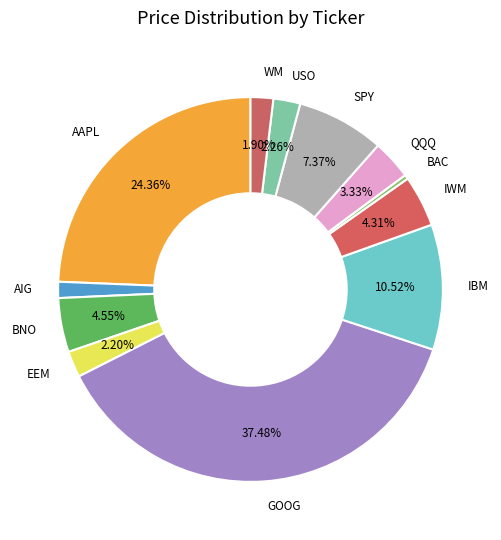

To the nearest percent, what is the difference between the largest and smallest slice percentages?

37%